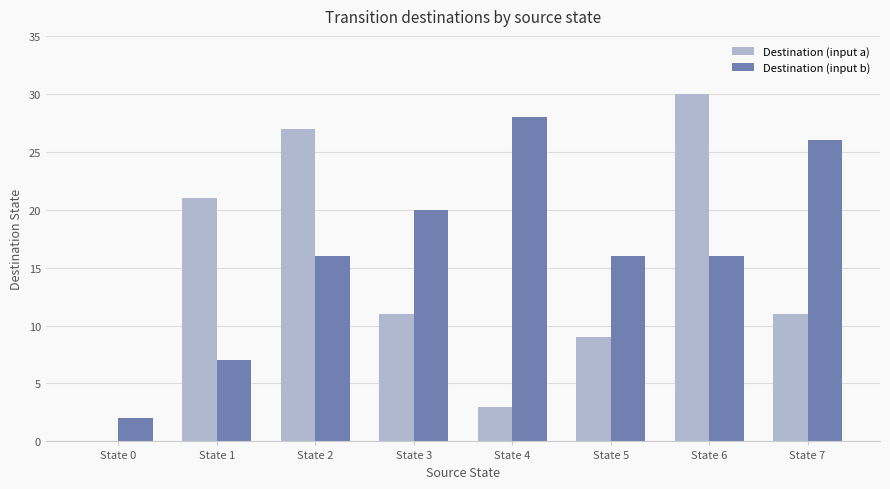

Reading right to left, transcribe all the data shown in this chart.

Destination (input a): 11	30	9	3	11	27	21	0
Destination (input b): 26	16	16	28	20	16	7	2